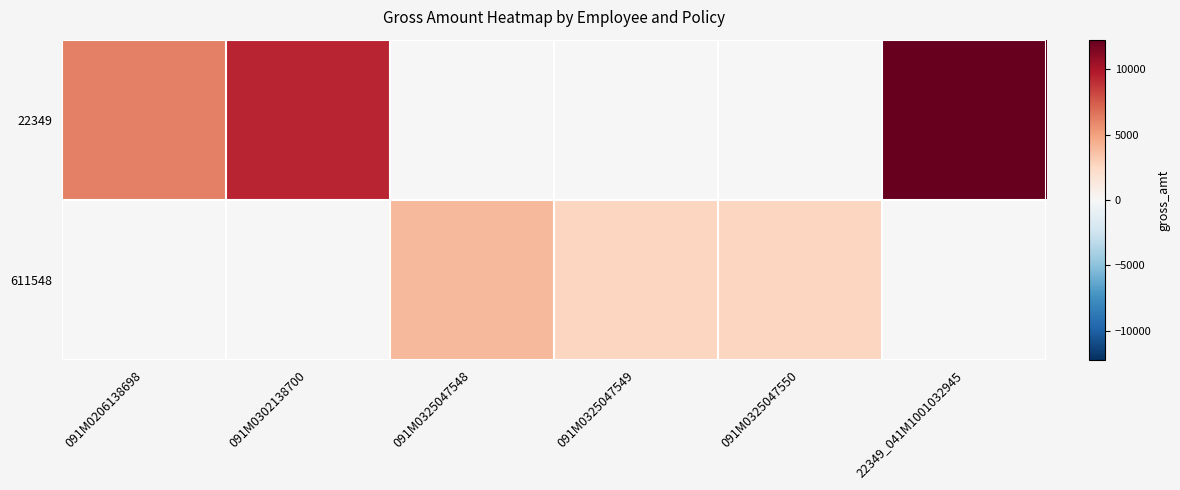

Rank the series by their maximum value, from lowest to highest.

611548, 22349